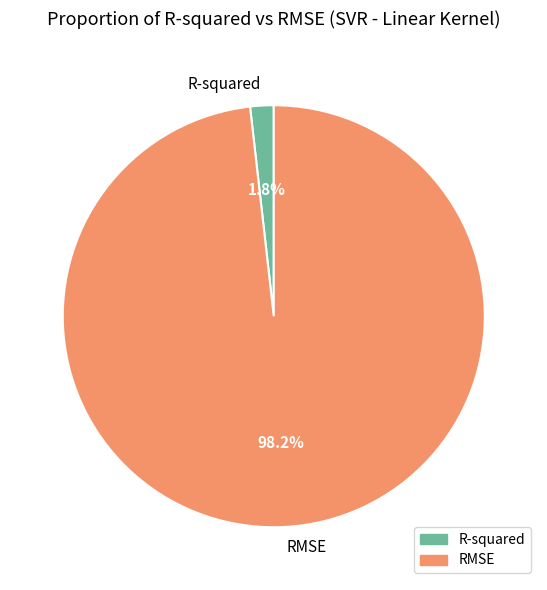

Which has a higher value, R-squared or RMSE?

RMSE